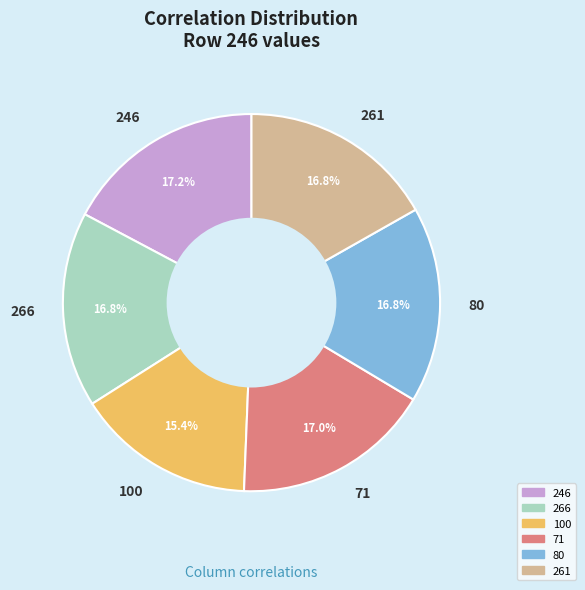

What portion of the pie excludes 246?

82.8%